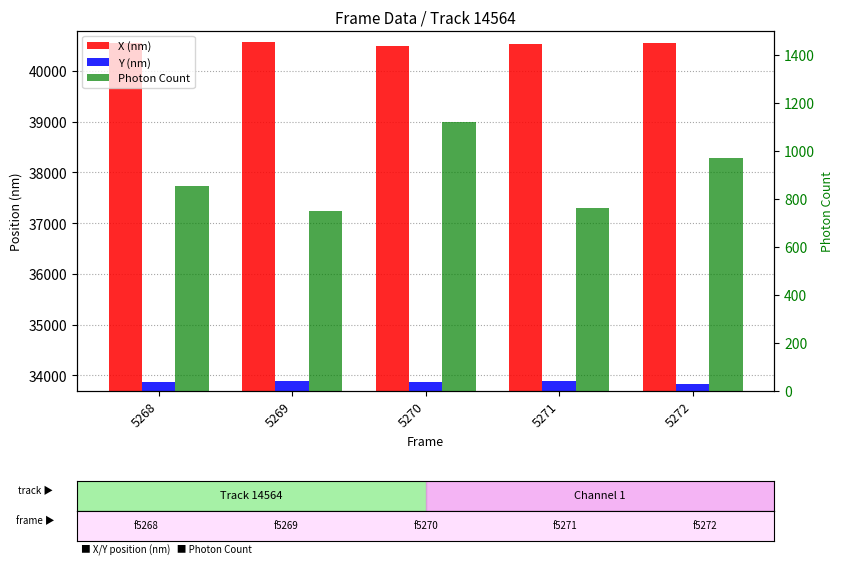

What is the highest value of the Y (nm) series?

33885.1